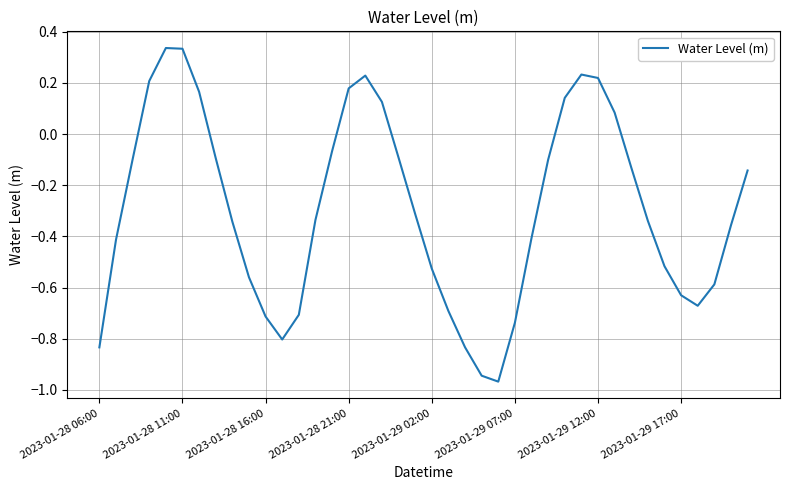

What is the difference between the maximum and minimum values?

1.3